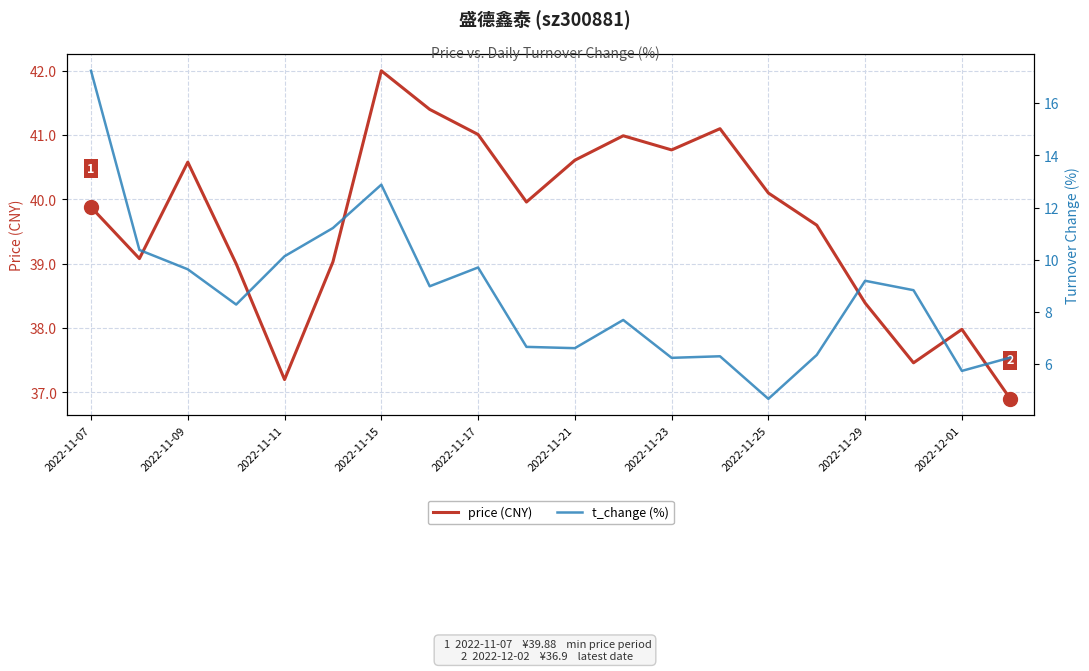

What is the minimum value for price (CNY)?

36.9